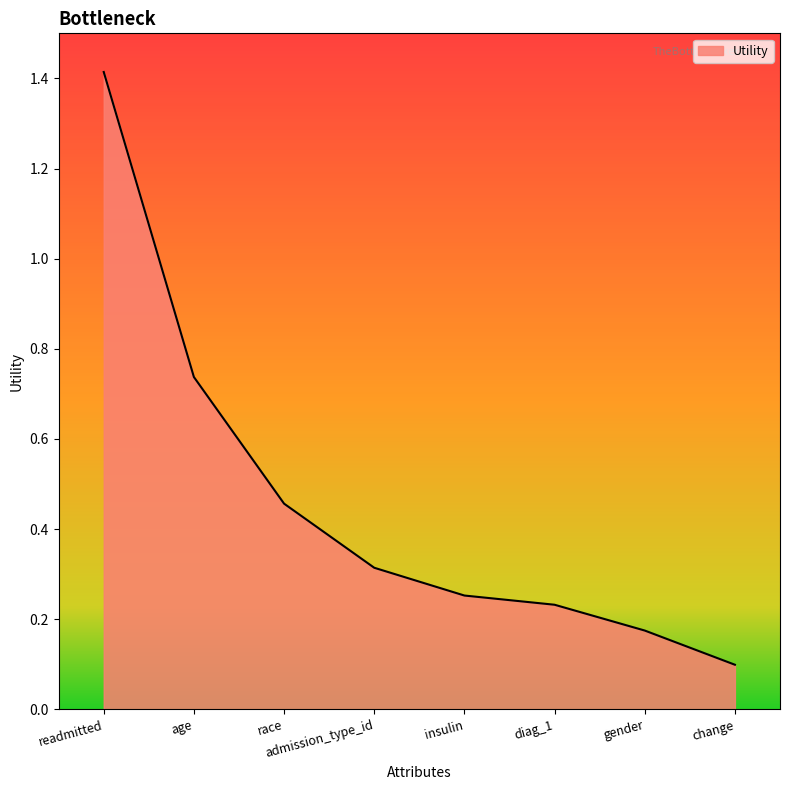

Which category has the highest value across all series?

readmitted